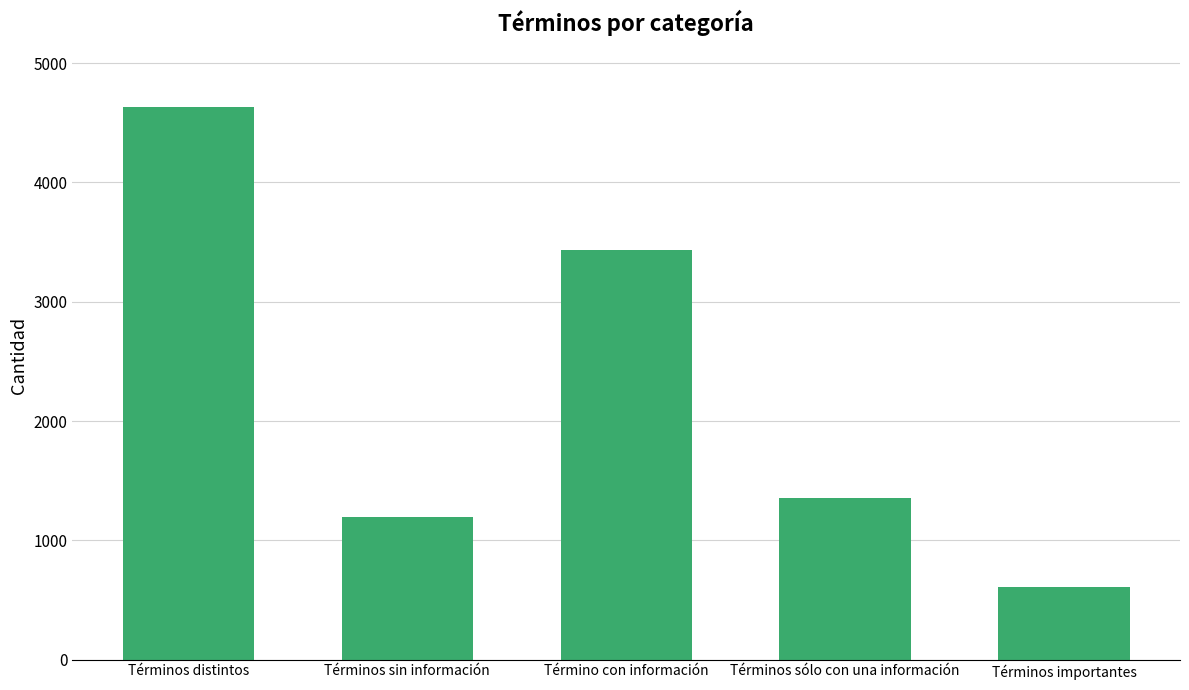

What is the difference between the second highest and second lowest values?

2236